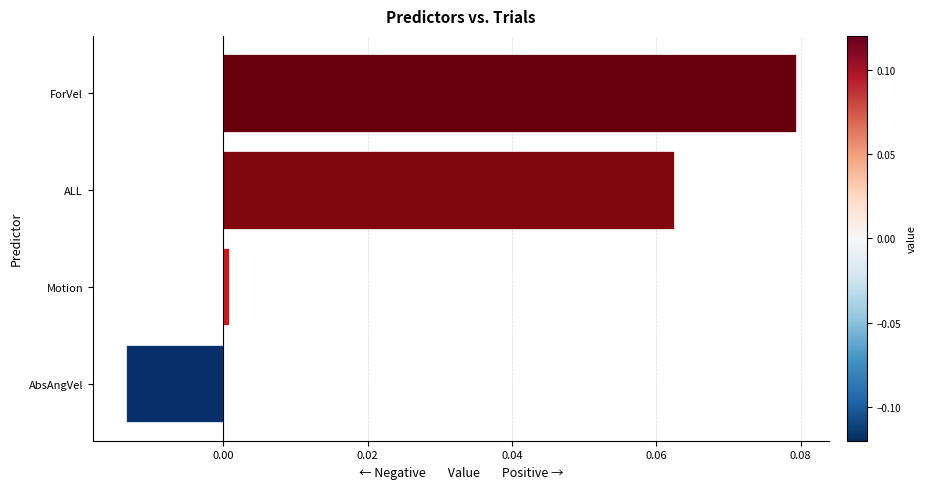

At which category does the chart reach its minimum across all series?

AbsAngVel